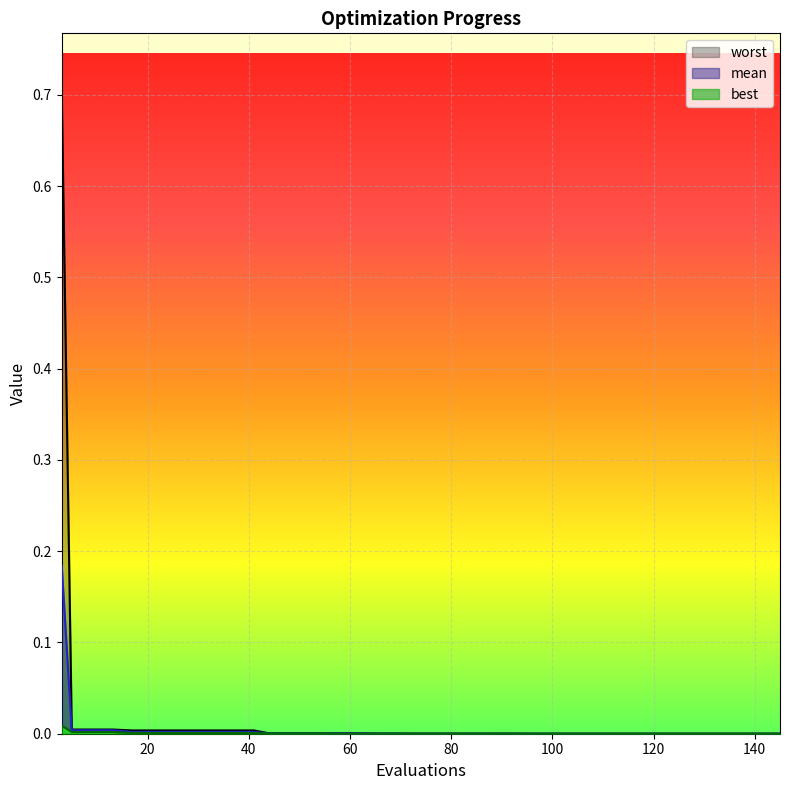

At how many categories does at least one series exceed 0?

40